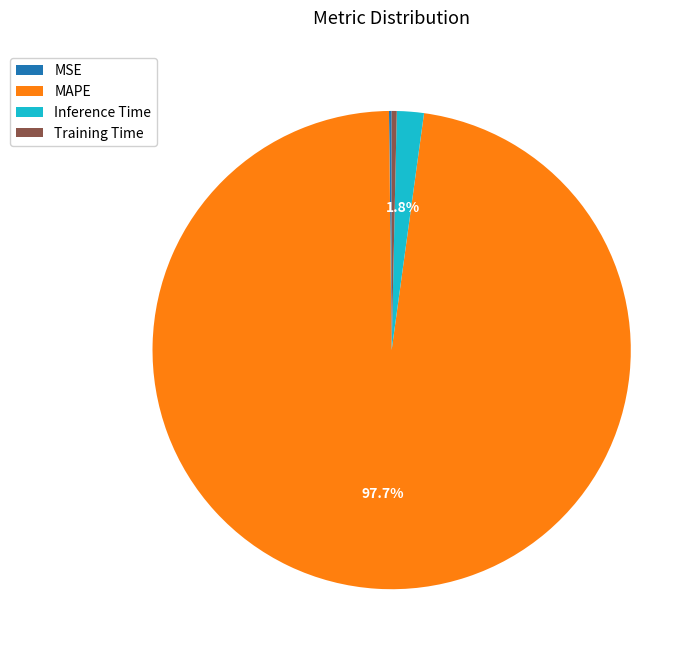

The Training Time slice represents 8% of the pie. True or false?

False